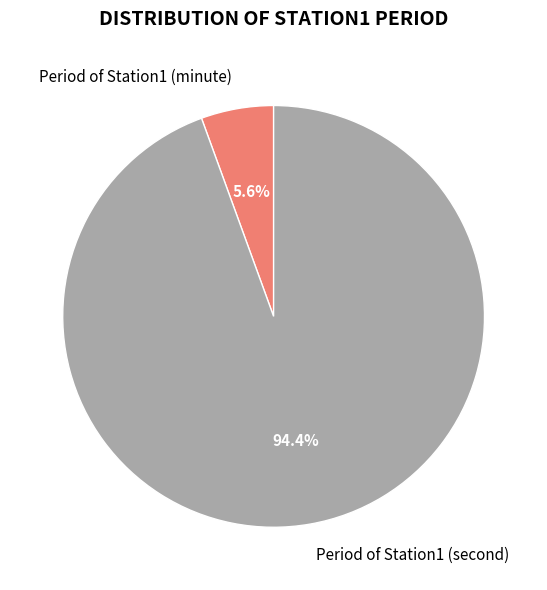

What is the majority slice?

Period of Station1 (second)